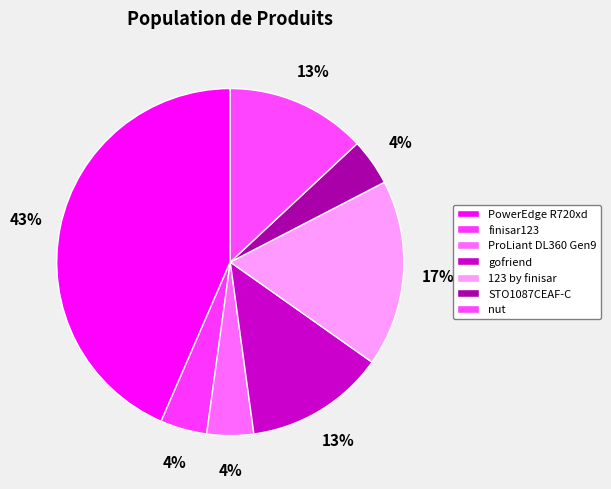

How many segments does this pie chart have?

7